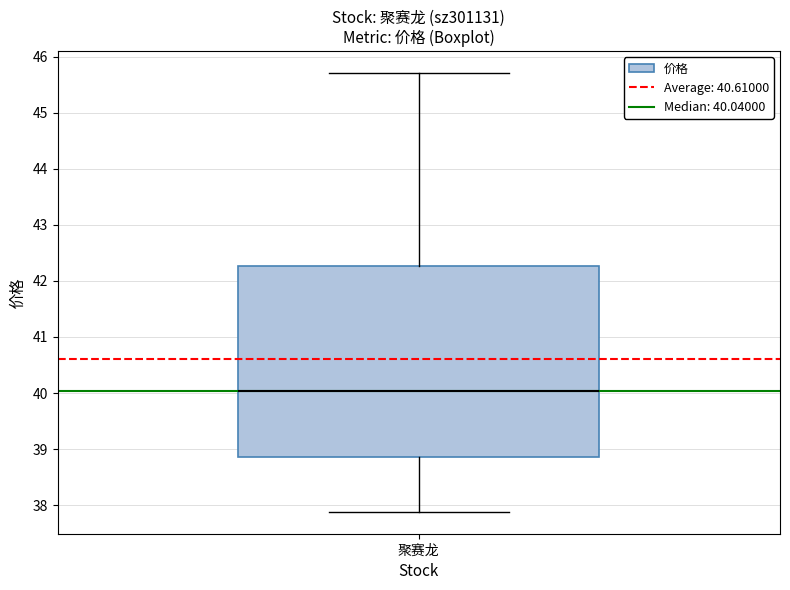

Transcribe this box plot: give where the median line is, the range the box spans, and where the two whiskers end, as read against the y-axis. The values are not printed on the chart, so give them approximately, as read against the axis.

median 40.0, box 38.9 to 42.3, whiskers 37.9 to 45.7